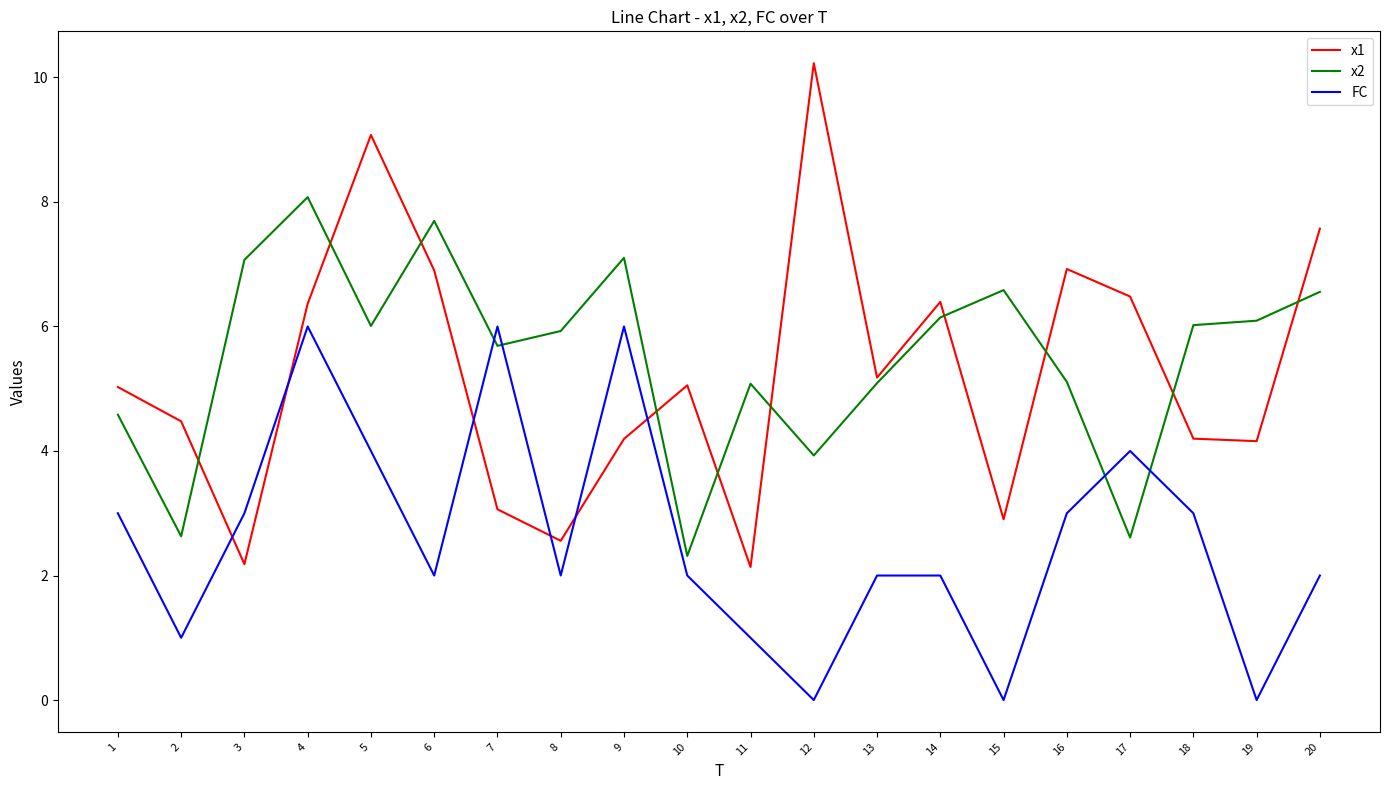

What is the sum of all x2 values?

110.3